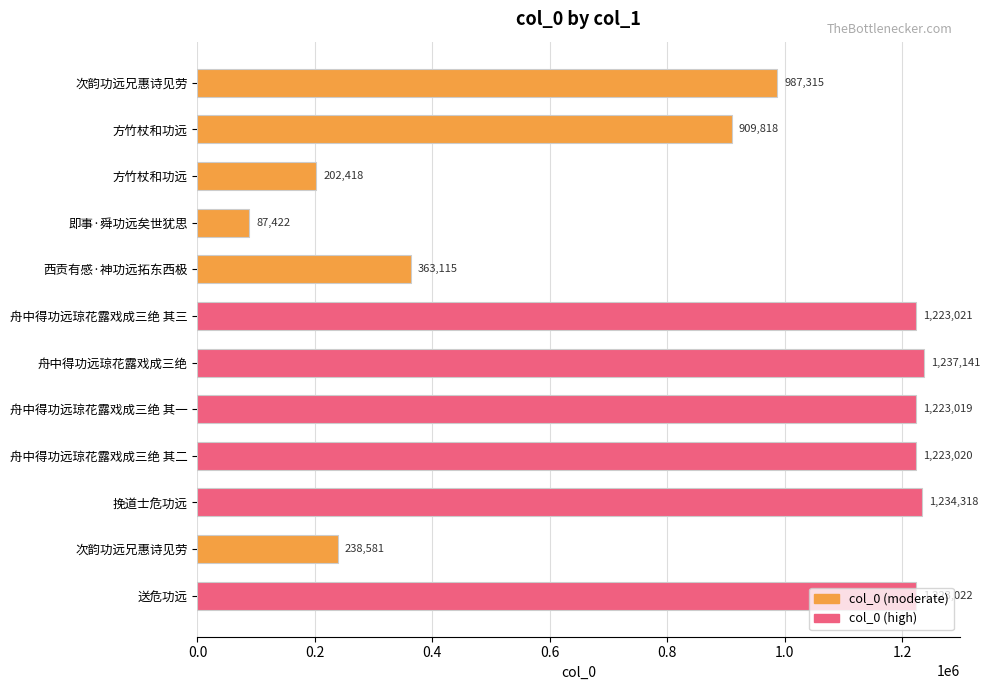

How many data points are less than 1223019?

6